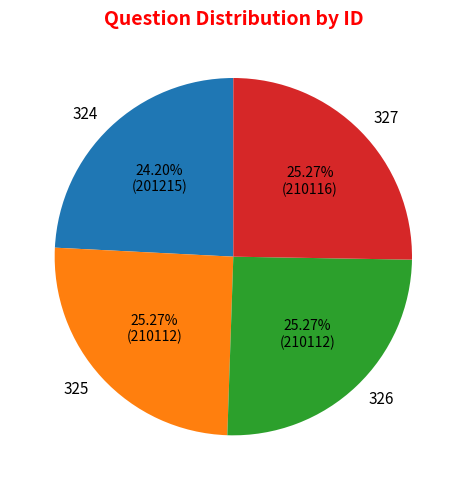

Combined, do 327 and 326 account for over 50%?

Yes